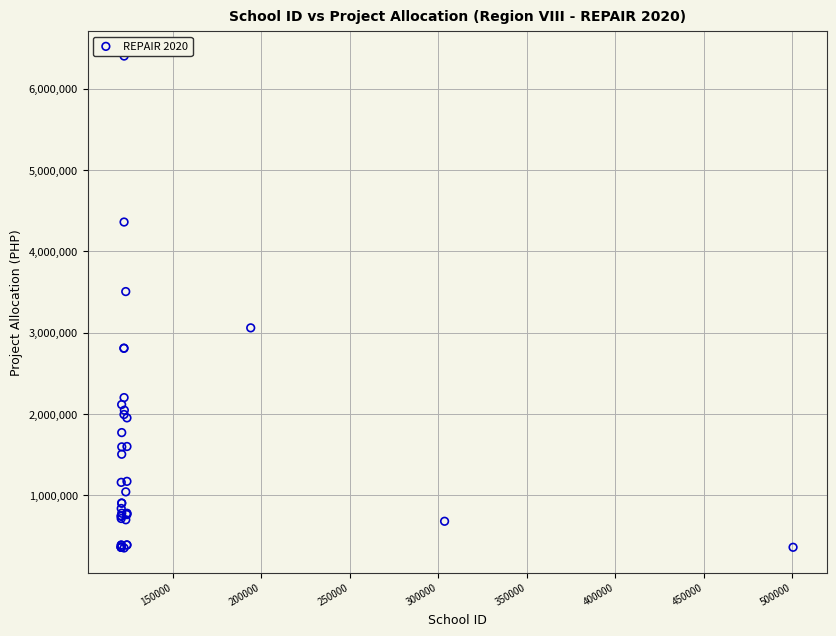

What Y value in the scatter plot is closest to 3377635?

3506054